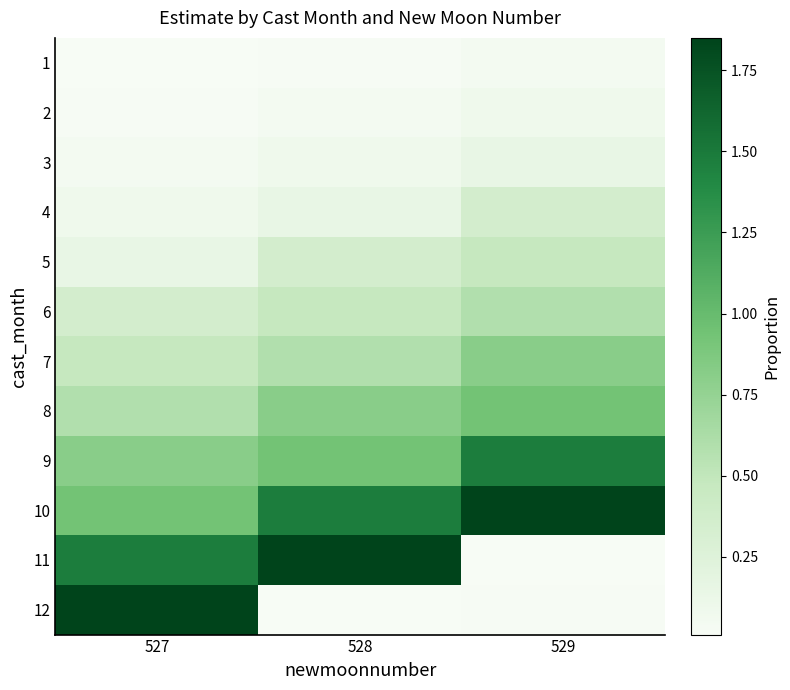

At how many categories does at least one series exceed 1?

3